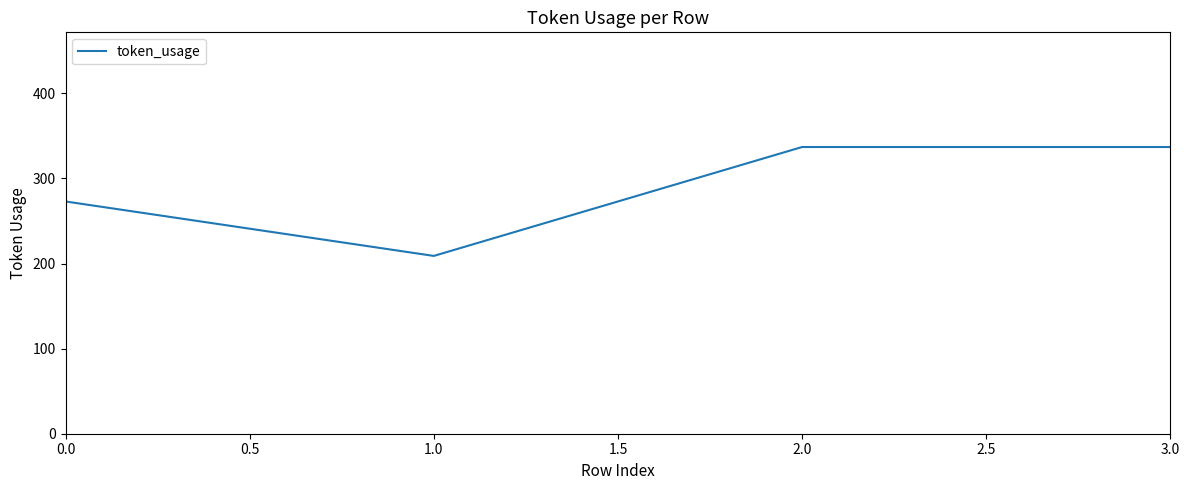

What is the greatest value displayed?

337